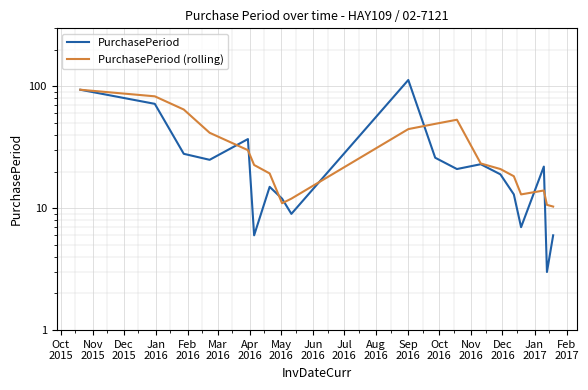

In PurchasePeriod (rolling), how many points are lower than both neighbors (excluding endpoints)?

2